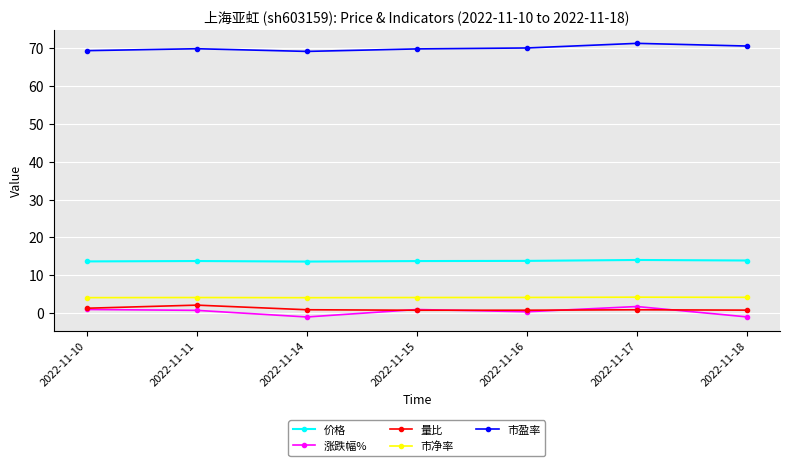

At 2022-11-17, list the series in order from largest to smallest.

市盈率, 价格, 市净率, 涨跌幅%, 量比